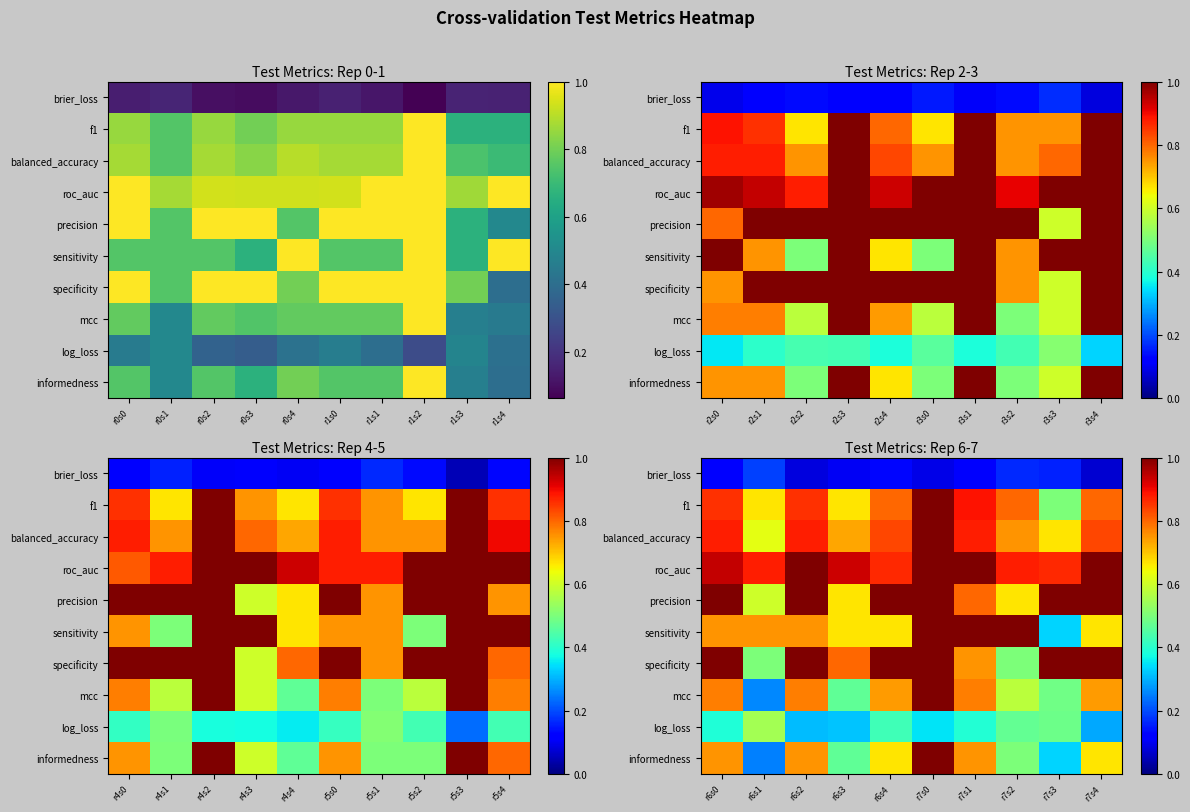

The mcc series shows 1.0 at r7s0. True or false?

True